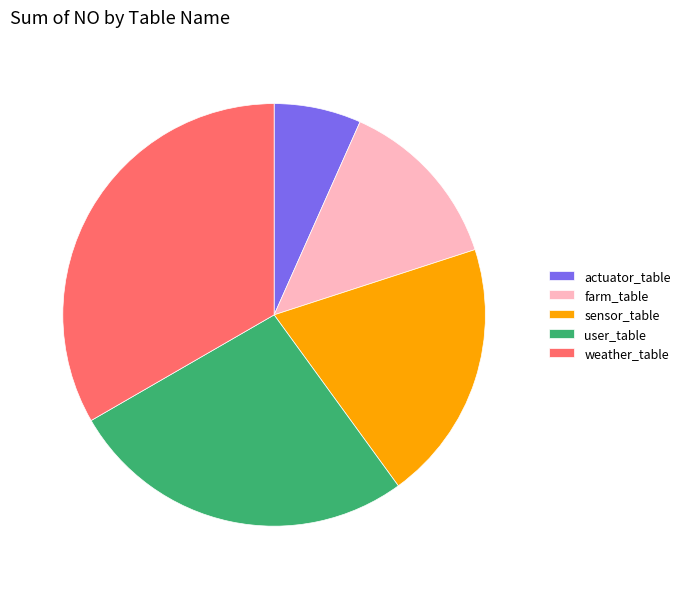

Is it true that farm_table is 2% of the pie?

False